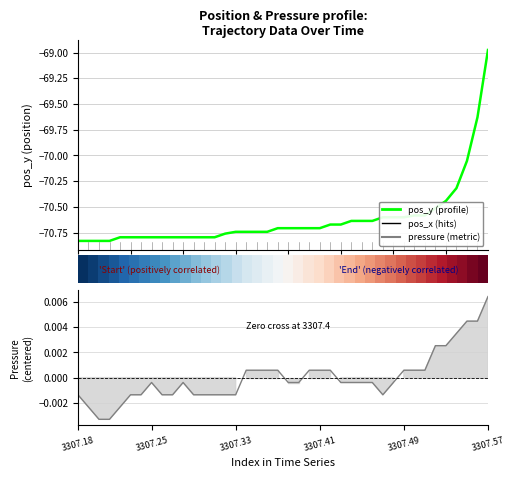

True or false: pos_y (Enrichment profile) and pressure cross at least once.

False